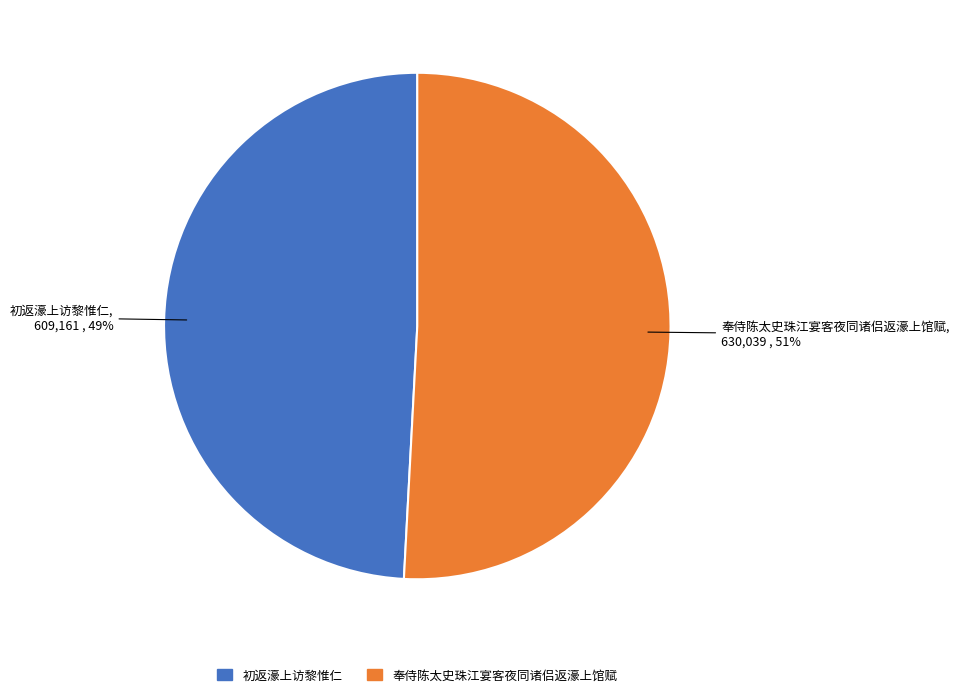

Rank the categories by value from highest to lowest.

奉侍陈太史珠江宴客夜同诸侣返濠上馆赋, 初返濠上访黎惟仁